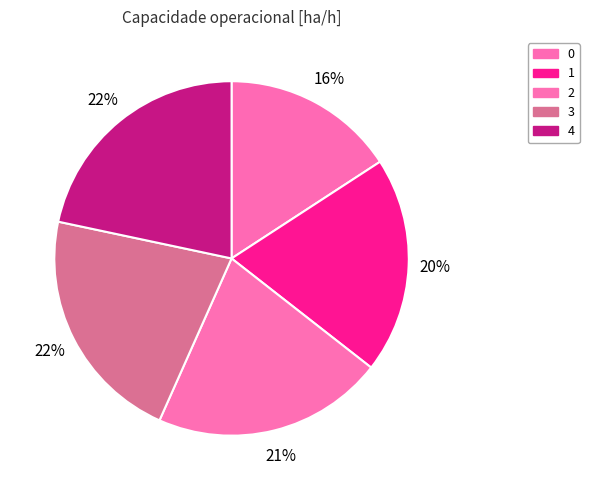

What percentage is the 0 slice, to the nearest percent?

16%